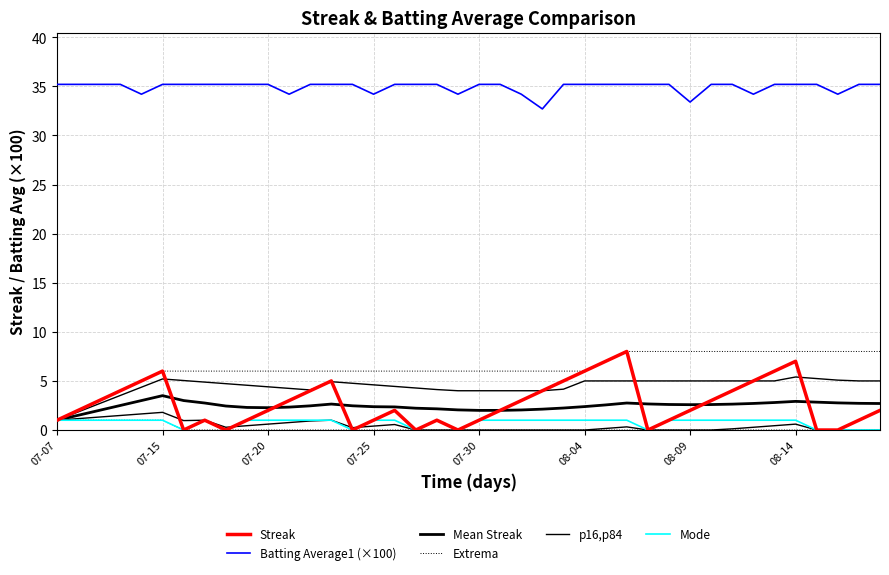

Is it true that Extrema equals 3.5 at 07-15?

False